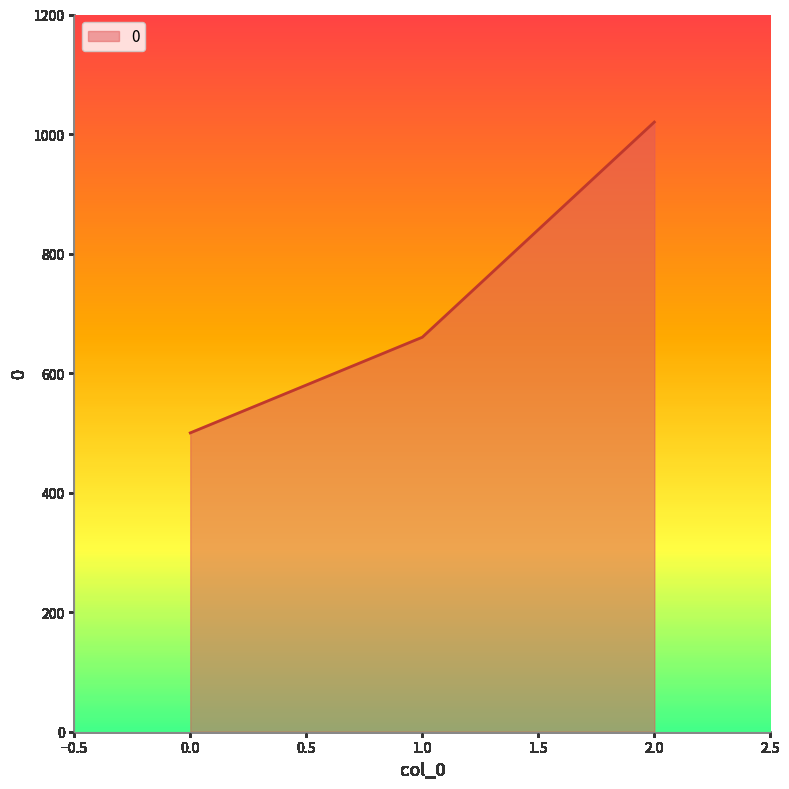

Is it true that the value at 0.0 is 694?

False